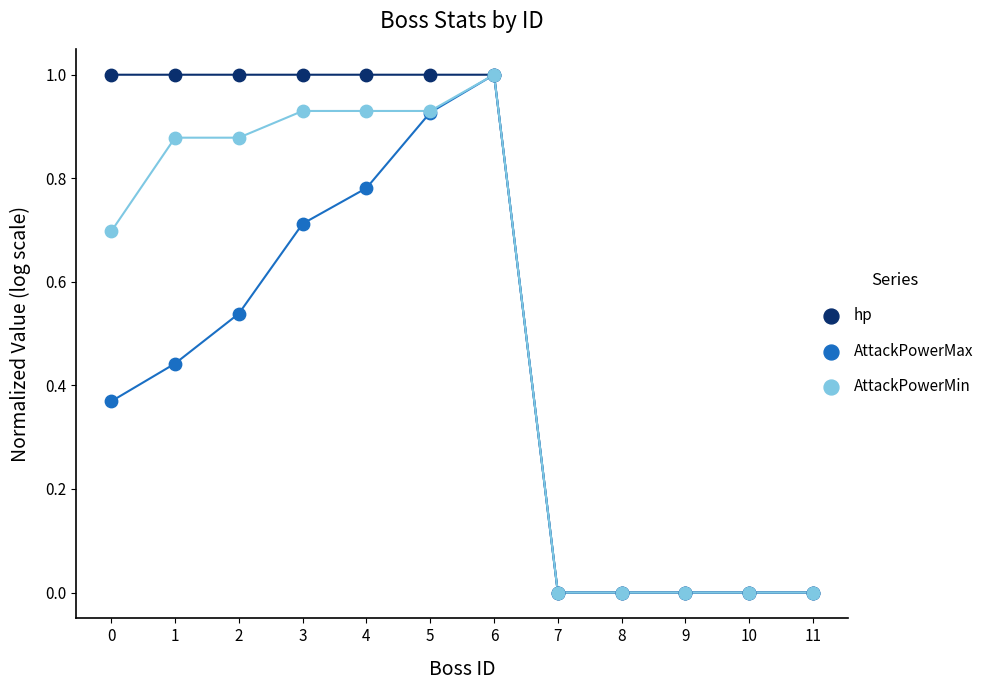

What are all the series names shown in the legend?

hp, AttackPowerMax, AttackPowerMin